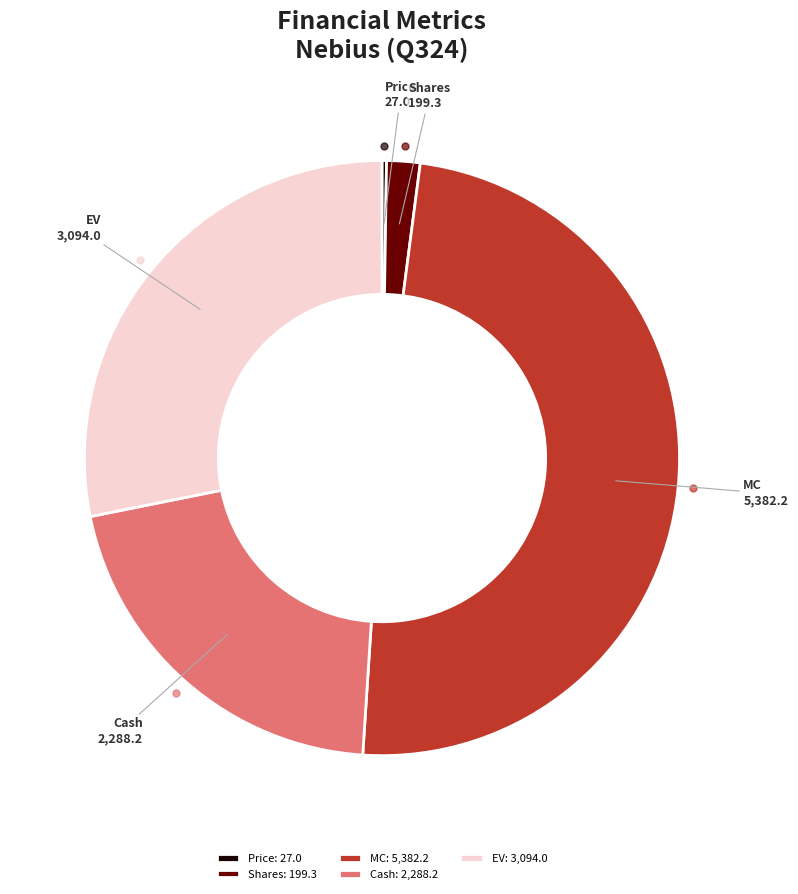

True or false: Cash accounts for 12% of the total.

False